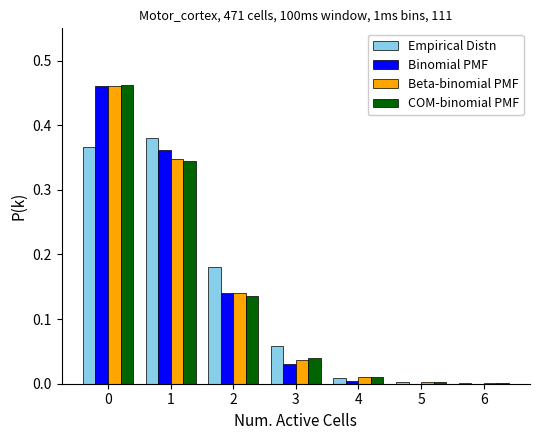

The value of COM-binomial PMF at 3 is 0.1. True or false?

False